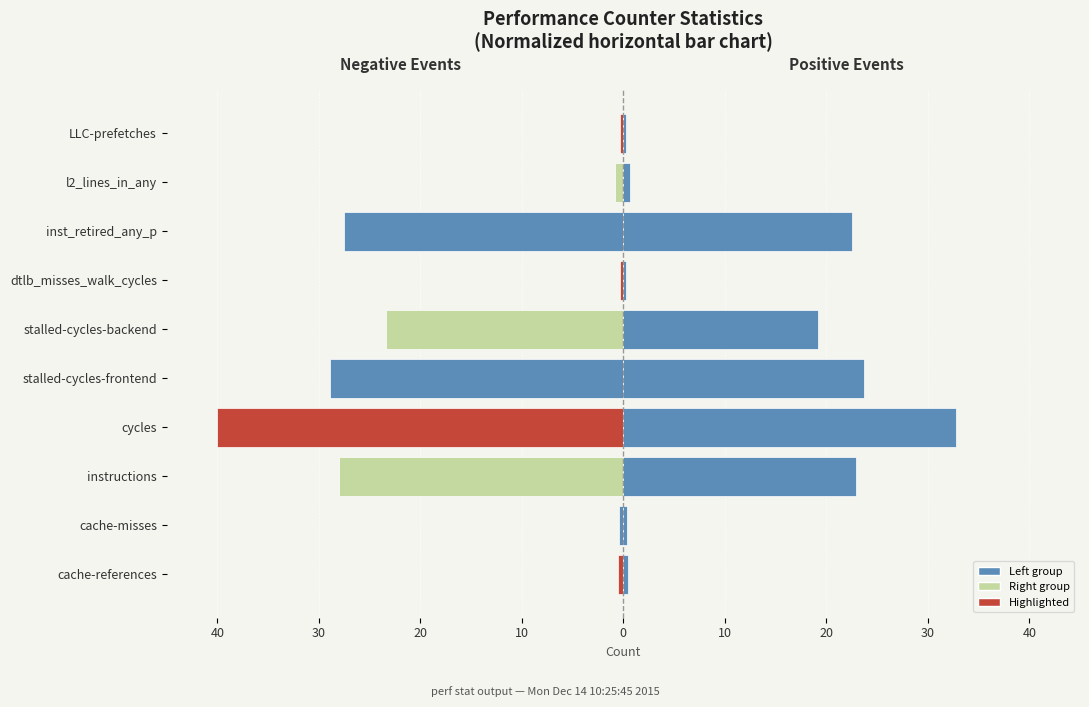

What is the difference between the highest and lowest values at cache-references?

1.0